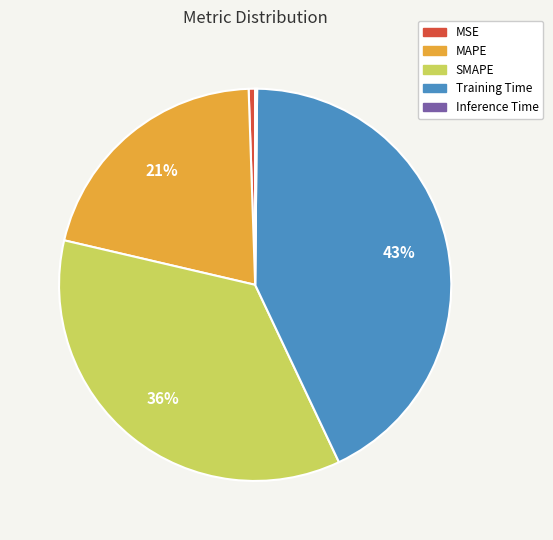

To the nearest percent, what is the average slice percentage?

20%